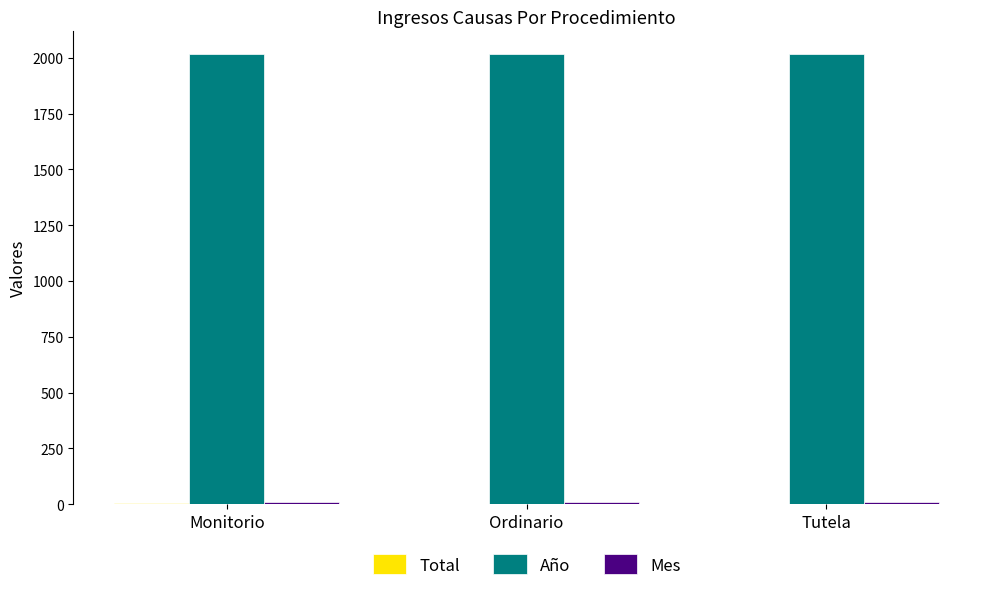

The value of Año at Monitorio is 3570. True or false?

False